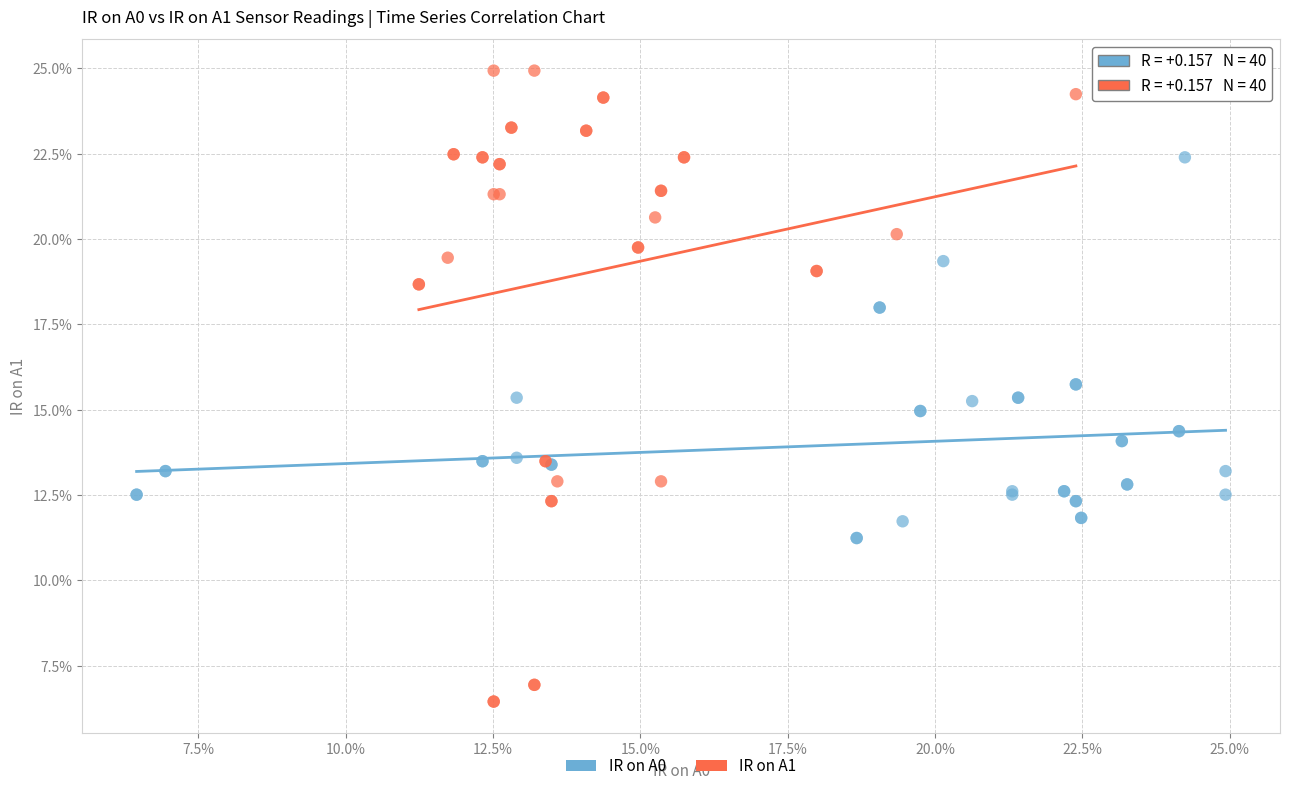

Which series has the largest Y range (max minus min)?

IR on A1